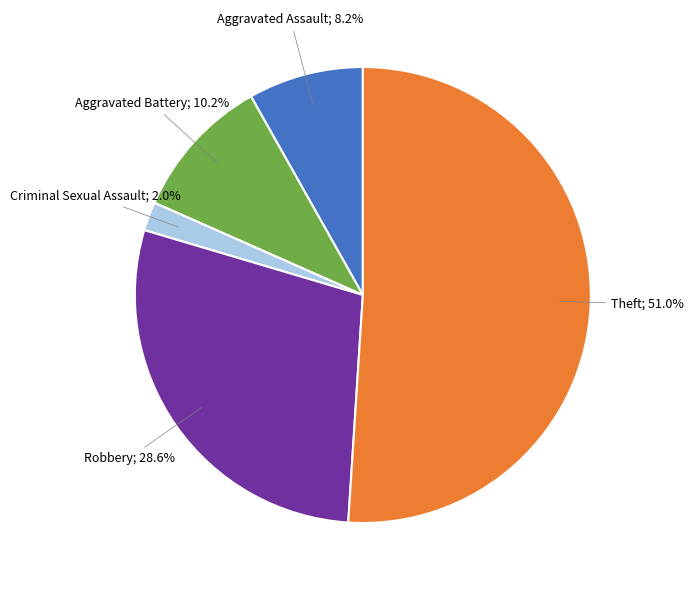

Does any single category account for the majority?

Yes